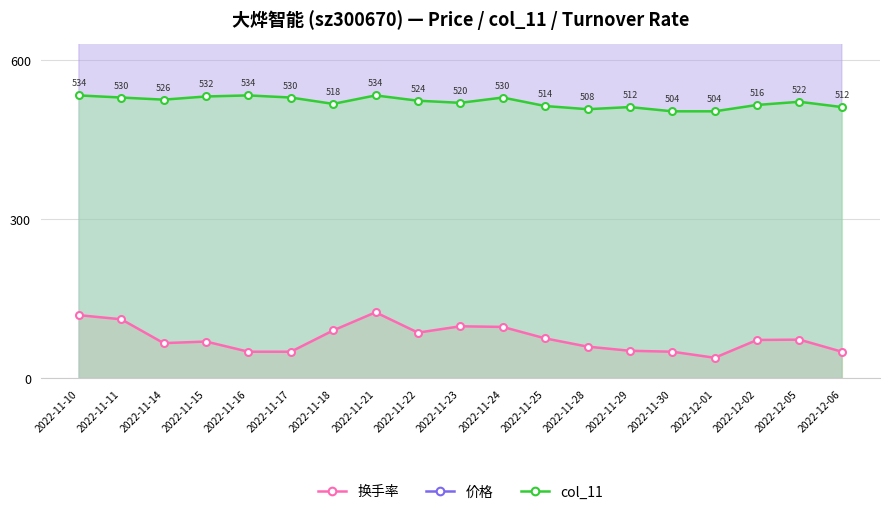

List the labels in order of col_11 value, smallest first.

2022-11-30, 2022-12-01, 2022-11-28, 2022-11-29, 2022-12-06, 2022-11-25, 2022-12-02, 2022-11-18, 2022-11-23, 2022-12-05, 2022-11-22, 2022-11-14, 2022-11-11, 2022-11-17, 2022-11-24, 2022-11-15, 2022-11-10, 2022-11-16, 2022-11-21